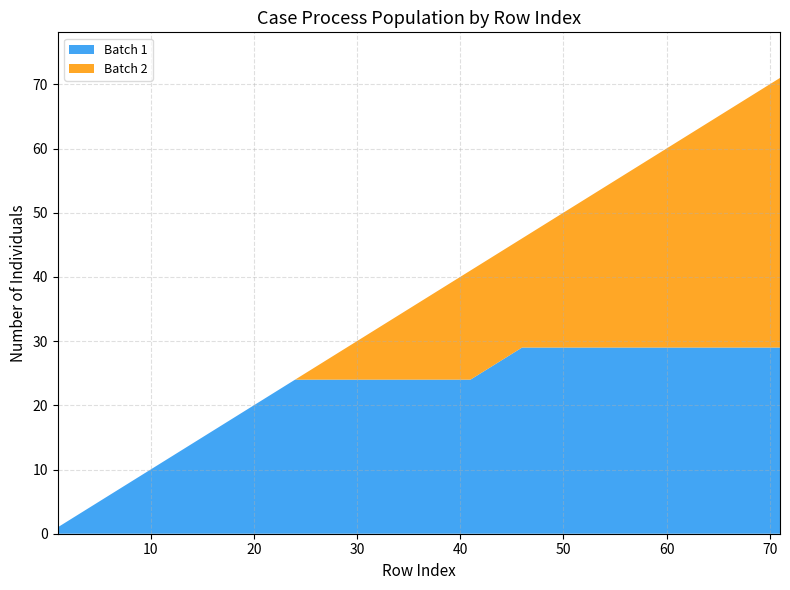

True or false: Batch 1 has a value of 29 at 60.

True